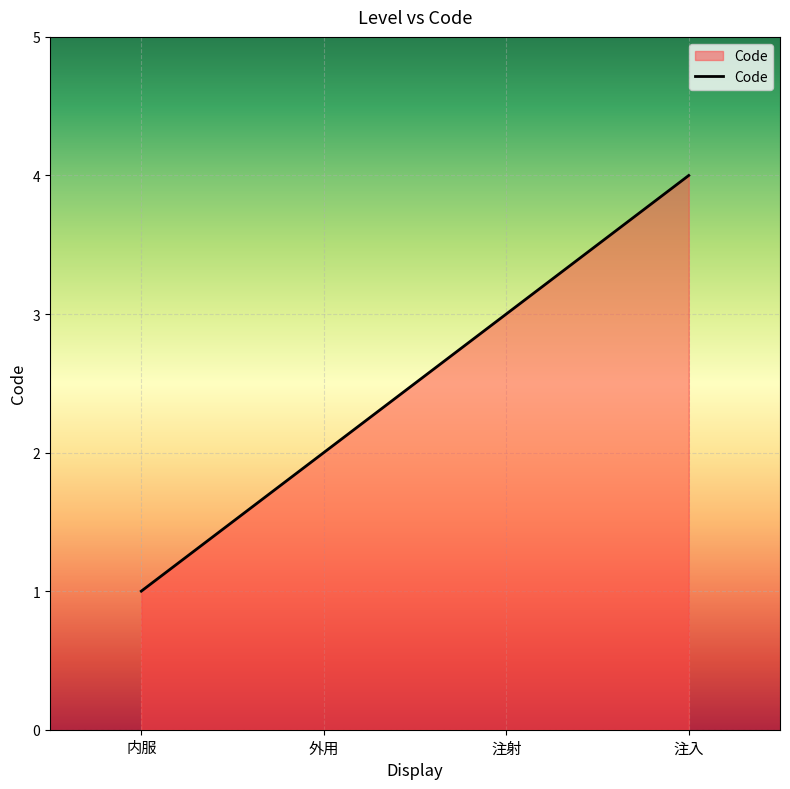

Where is the data nearest to the value 2?

外用